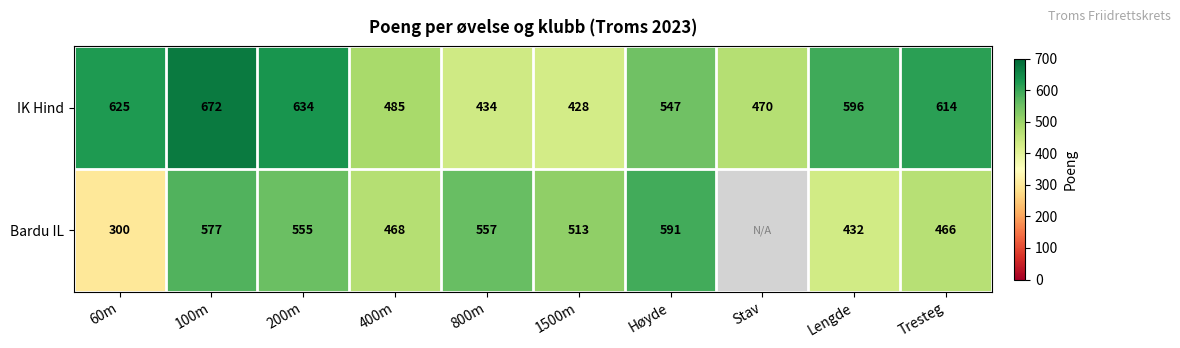

Which series changed the most between 100m and 400m?

IK Hind